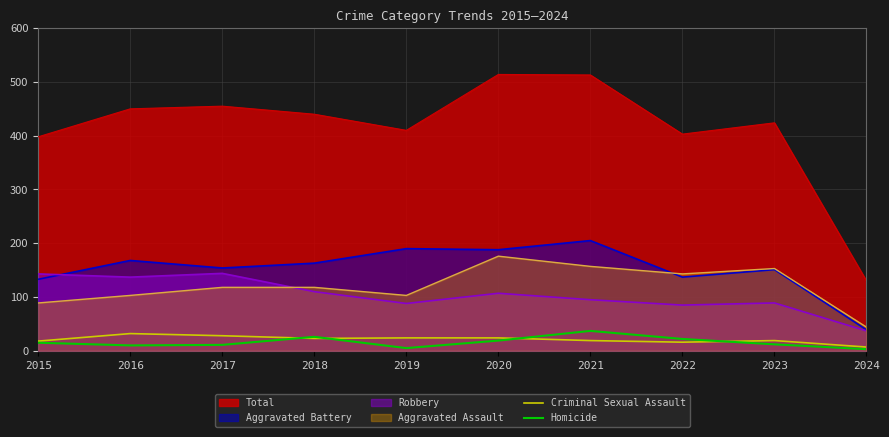

Where is the first local minimum for Criminal Sexual Assault?

2018